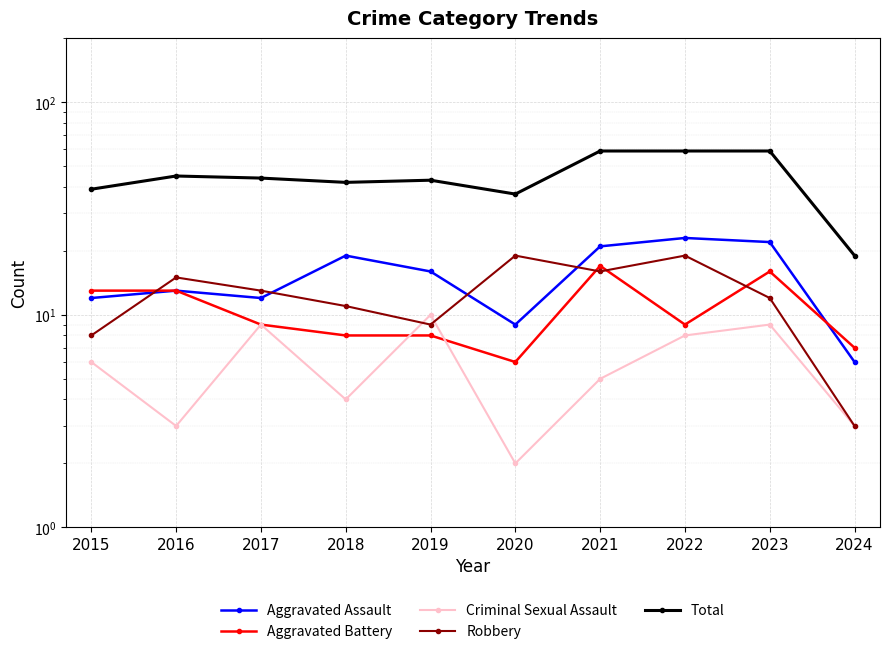

True or false: Total has a value of 37 at 2020.

True